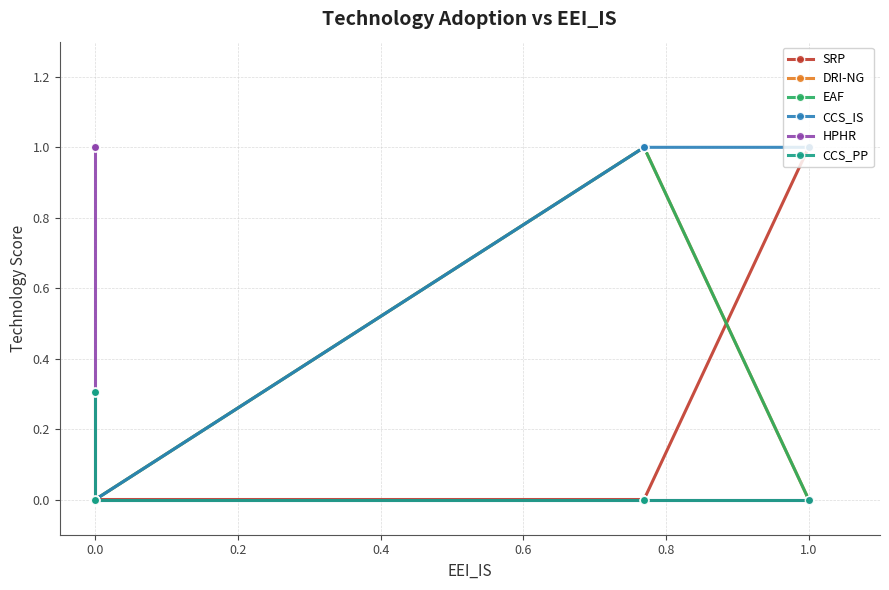

Reading left to right, list all the values displayed in this chart.

SRP: 0.0	0.0	0.0	0.0	0.0	0.0	0.0	0.0	0.0	0.0	0.0	0.0	0.0	0.0	1.0
DRI-NG: 0.0	0.0	0.0	0.0	0.0	0.0	0.0	0.0	0.0	0.0	1.0	1.0	1.0	1.0	0.0
EAF: 0.0	0.0	0.0	0.0	0.0	0.0	0.0	0.0	0.0	0.0	1.0	1.0	1.0	1.0	0.0
CCS_IS: 0.0	0.0	0.0	0.0	0.0	0.0	0.0	0.0	0.0	0.0	1.0	1.0	1.0	1.0	1.0
HPHR: 1.0	1.0	1.0	1.0	1.0	0.0	0.0	0.0	0.0	0.0	0.0	0.0	0.0	0.0	0.0
CCS_PP: 0.3	0.3	0.3	0.3	0.3	0.0	0.0	0.0	0.0	0.0	0.0	0.0	0.0	0.0	0.0